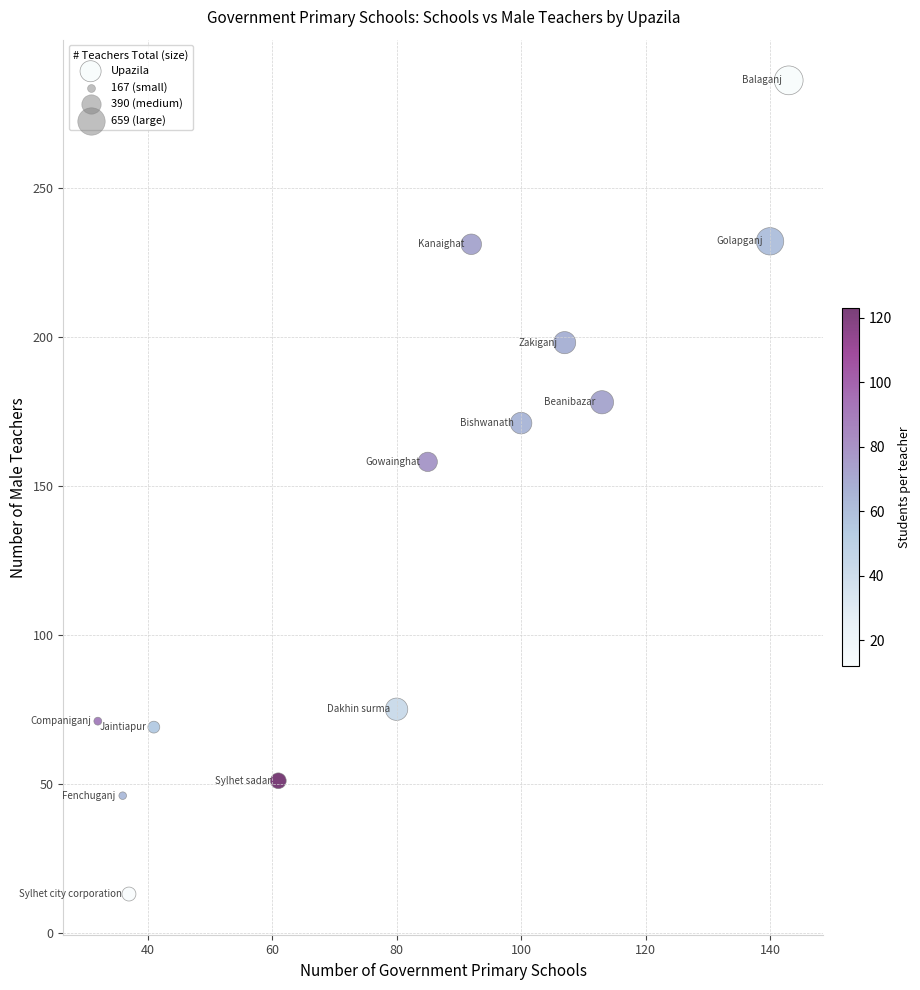

What Y value in the scatter plot is closest to 149?

158